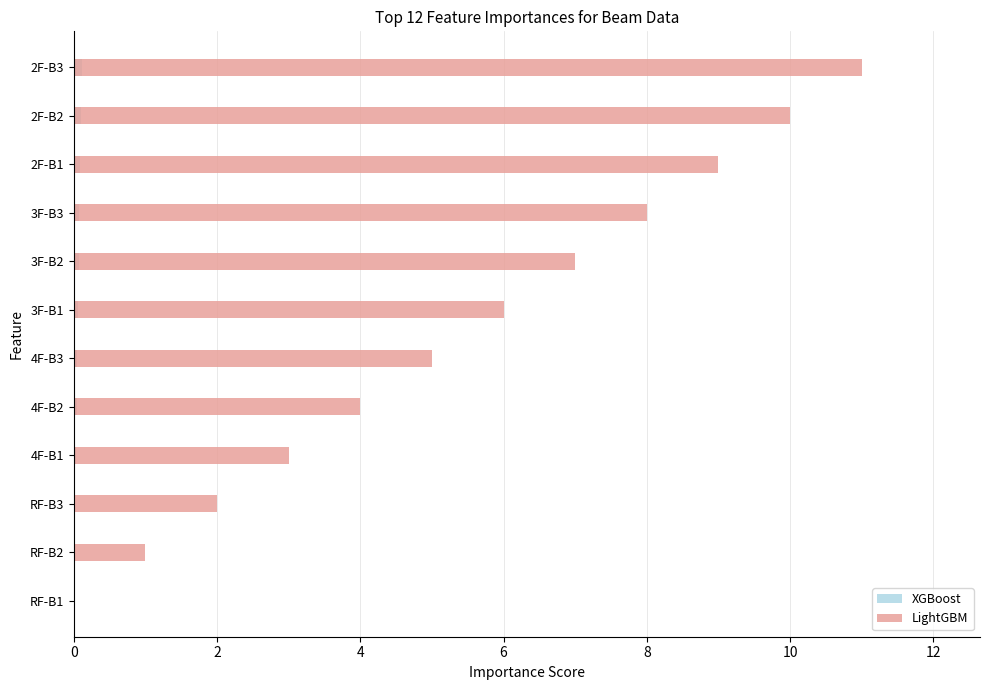

How many groups of bars are there?

12